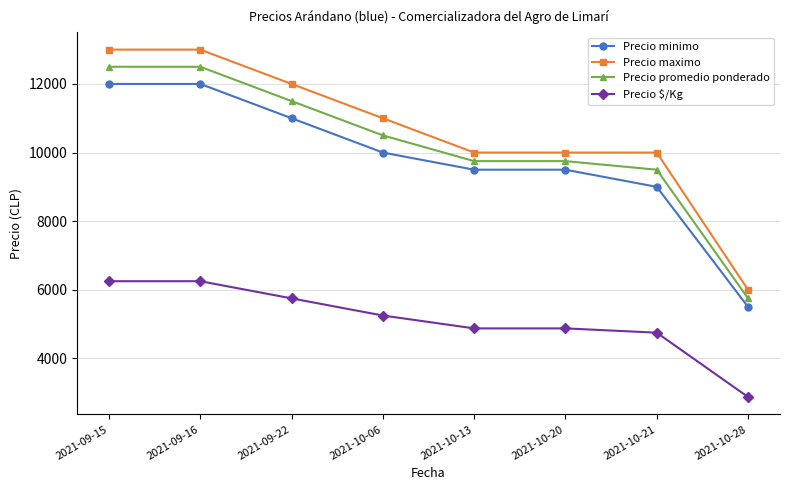

True or false: Precio promedio ponderado and Precio minimo cross at least once.

False